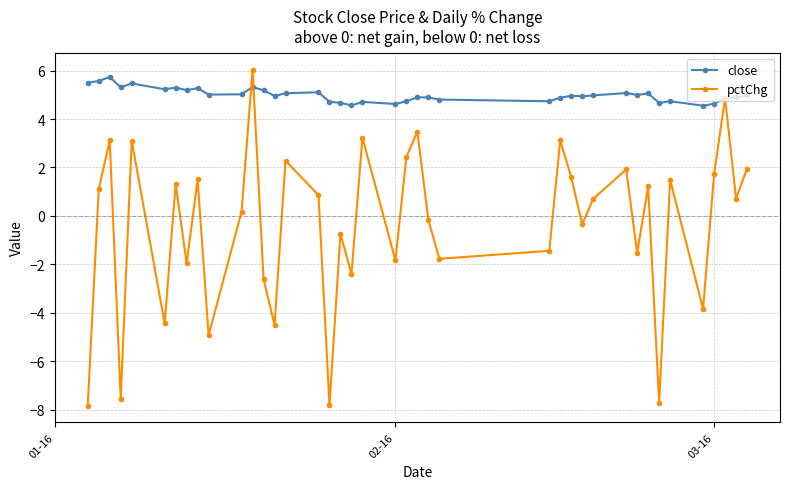

What is the minimum value shown in the chart?

-7.8